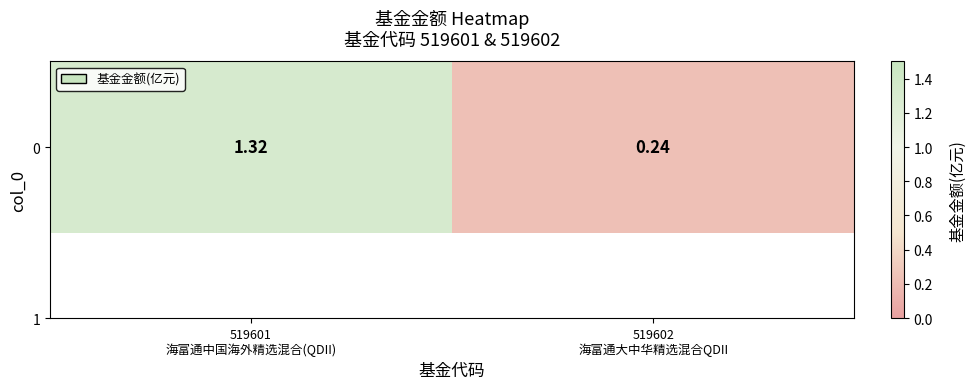

Count the values in the range 0 to 1.

1